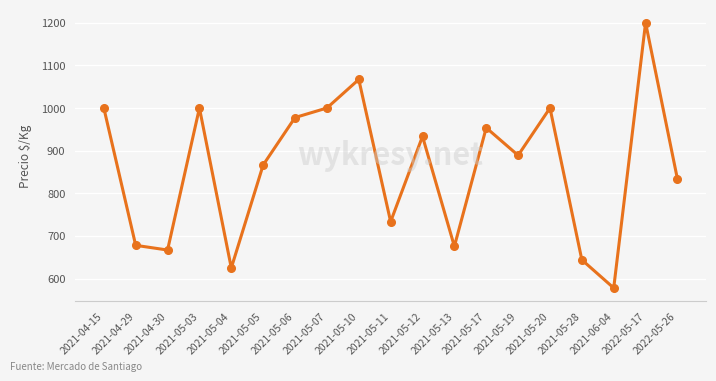

True or false: the data shows 1000.0 at 2021-05-20.

True